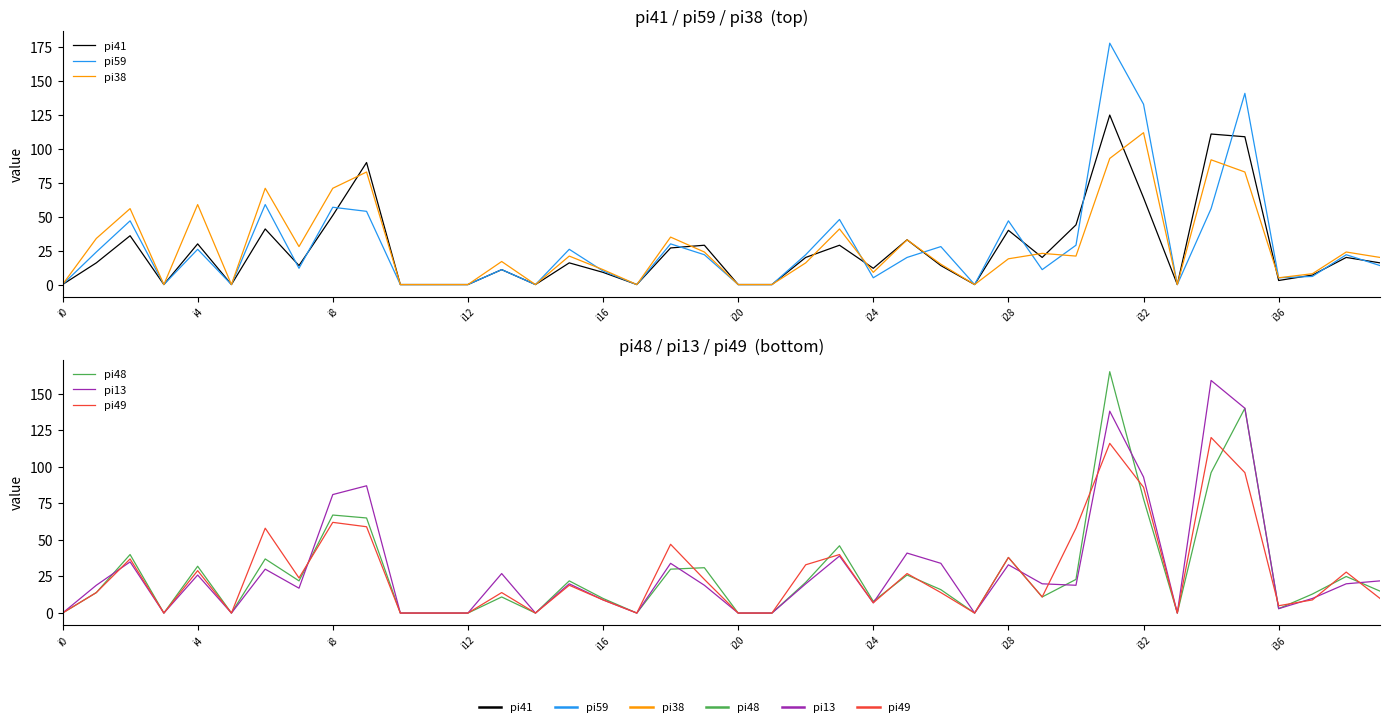

What position from the left is 10?

11